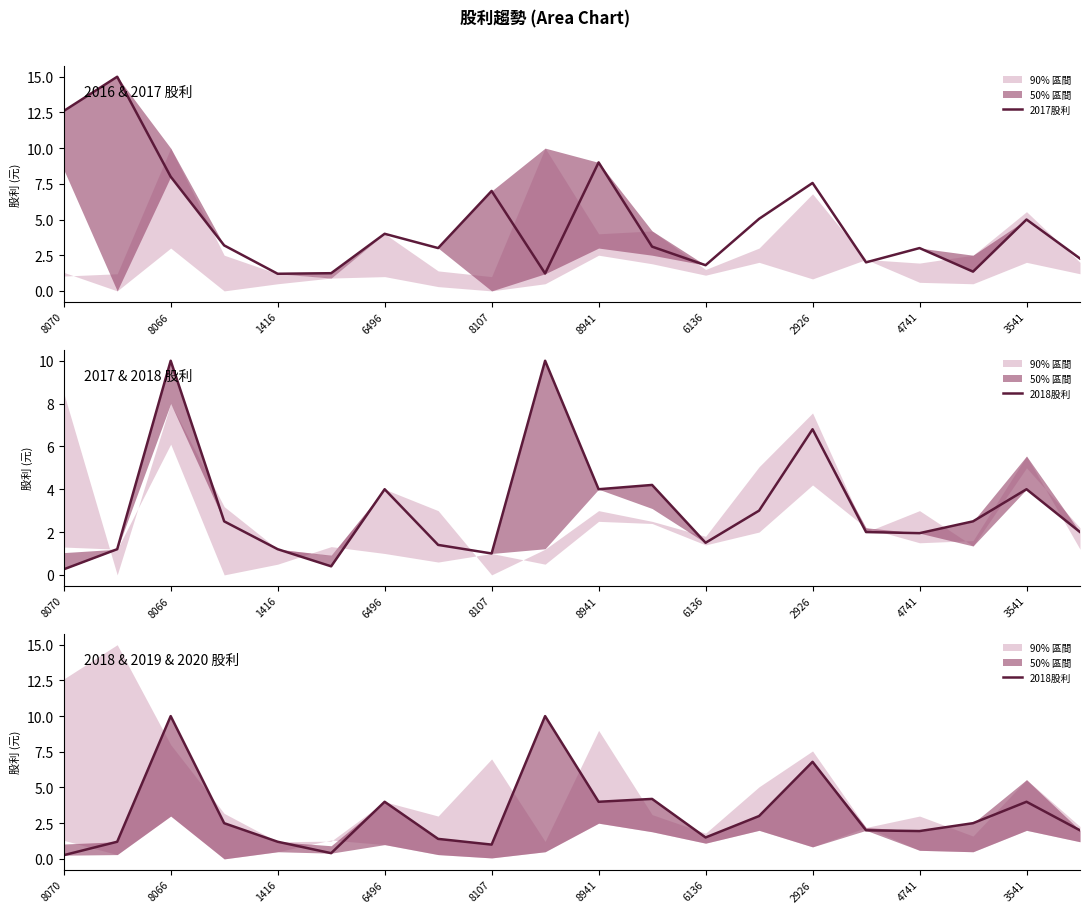

Rank the series by their average value, from lowest to highest.

2018股利, 2017股利